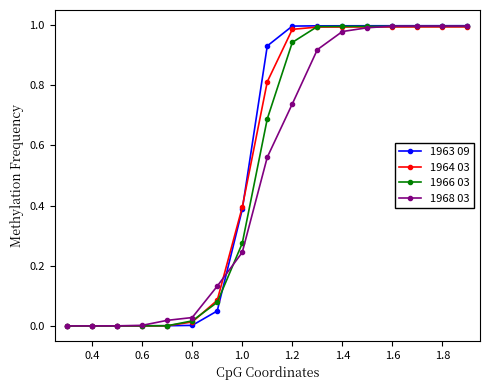

Which series has the largest range (max minus min)?

1963 09